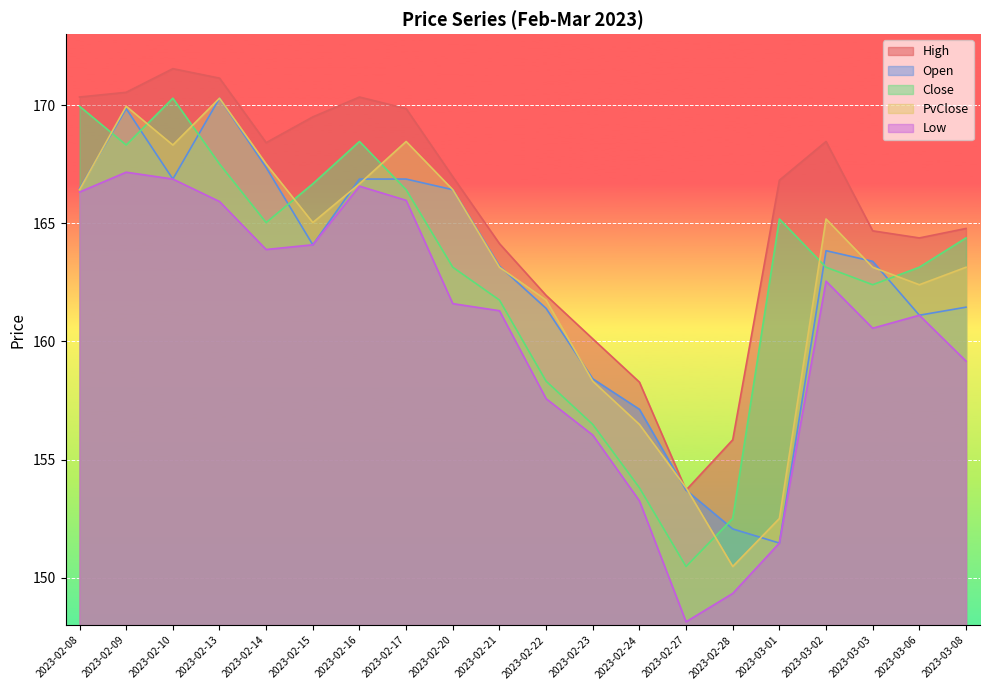

Between 2023-03-03 and 2023-03-06, which is larger?

2023-03-03